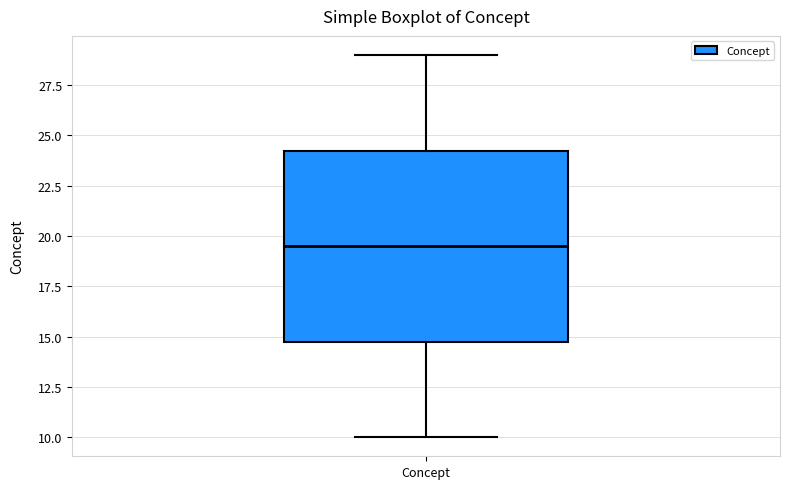

Transcribe this box plot: give where the median line is, the range the box spans, and where the two whiskers end, as read against the y-axis. The values are not printed on the chart, so give them approximately, as read against the axis.

median 19.5, box 15.0 to 24.5, whiskers 10.0 to 29.0